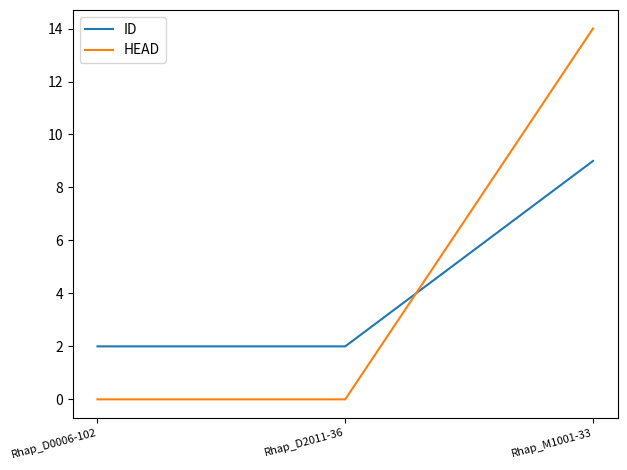

At which category is the sum across all series the highest?

Rhap_M1001-33